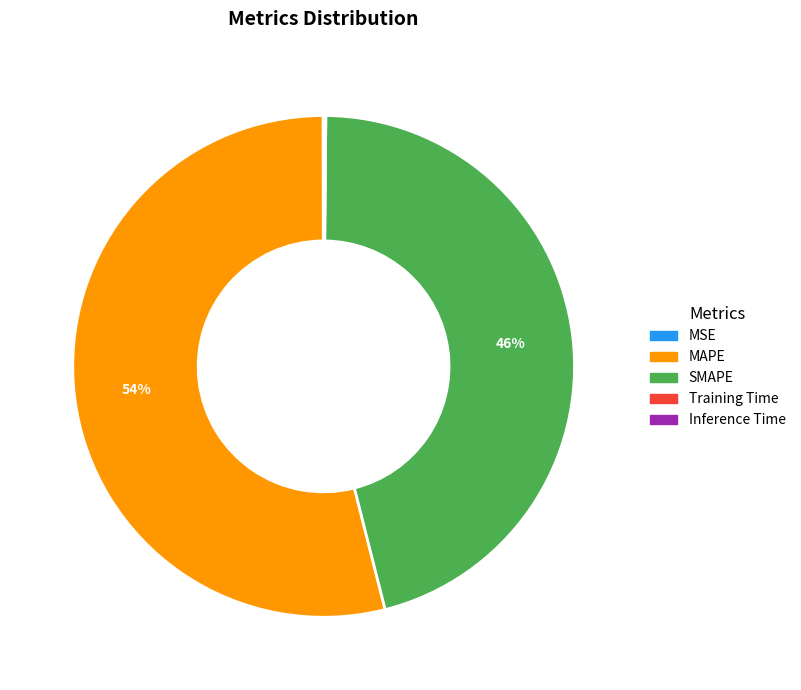

To the nearest percent, what portion does MAPE represent?

54%